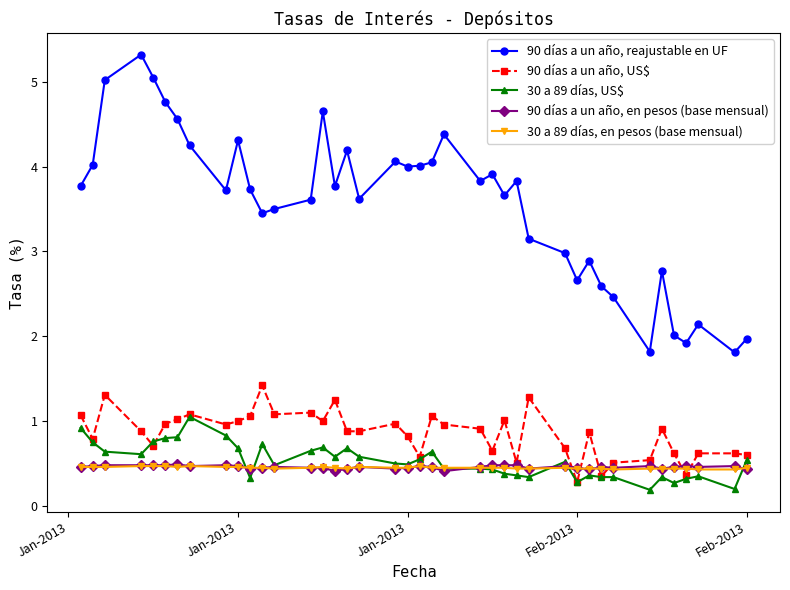

What is the value of the 30 a 89 días, en pesos (base mensual) point at the 1st from the left?

0.5